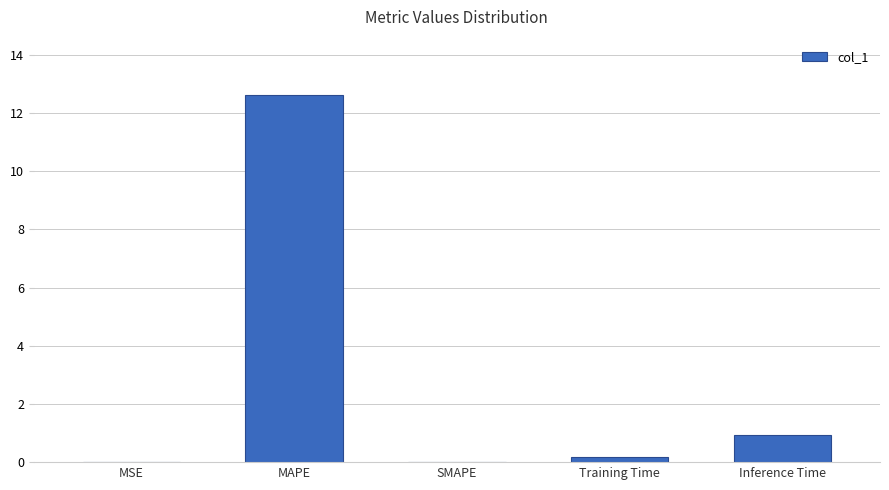

What is the difference between the values at Inference Time and SMAPE?

0.9